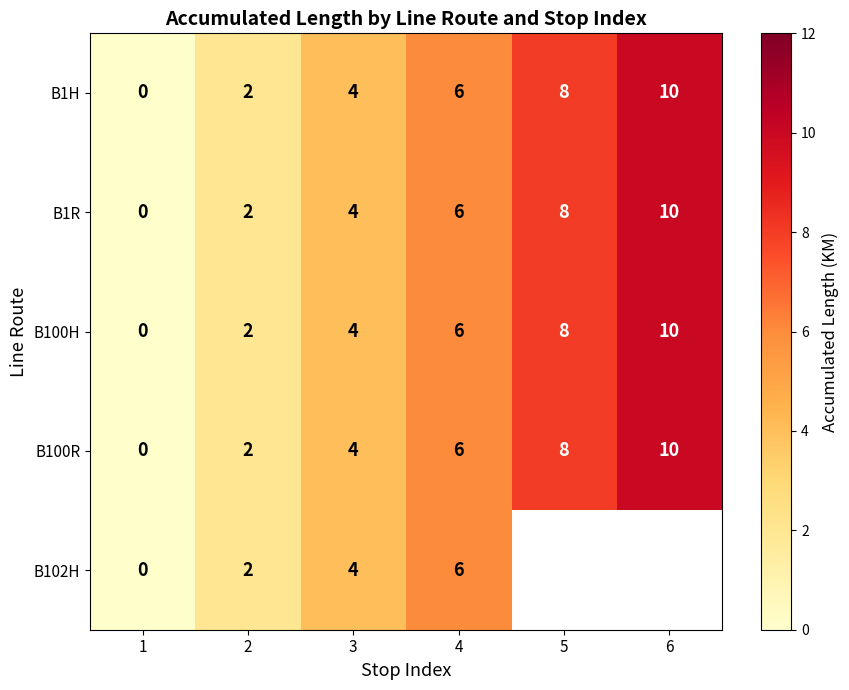

How many series are shown in this chart?

5